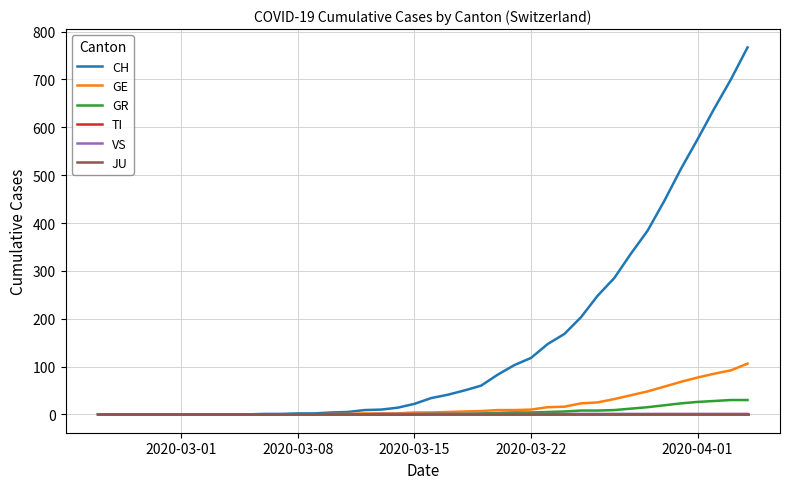

True or false: TI has more than 0 interior local peaks.

False